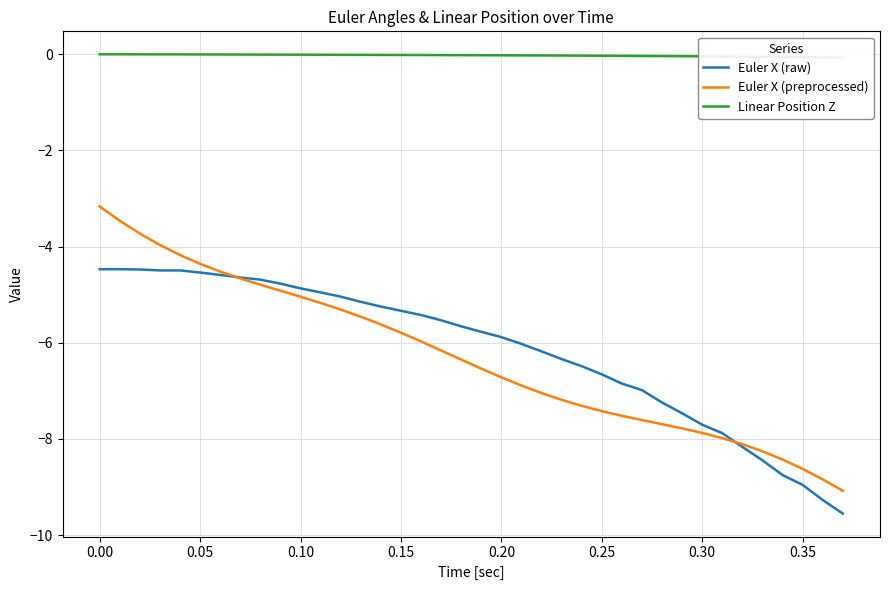

Rank the series by their maximum value, from highest to lowest.

Linear Position Z, Euler X (preprocessed), Euler X (raw)